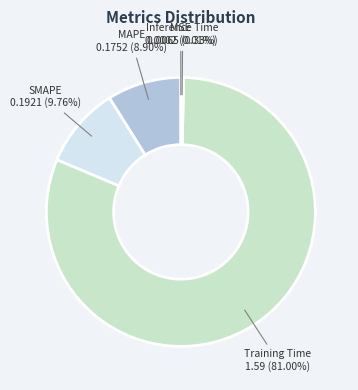

Combined, do MAPE and Inference Time account for over 50%?

No